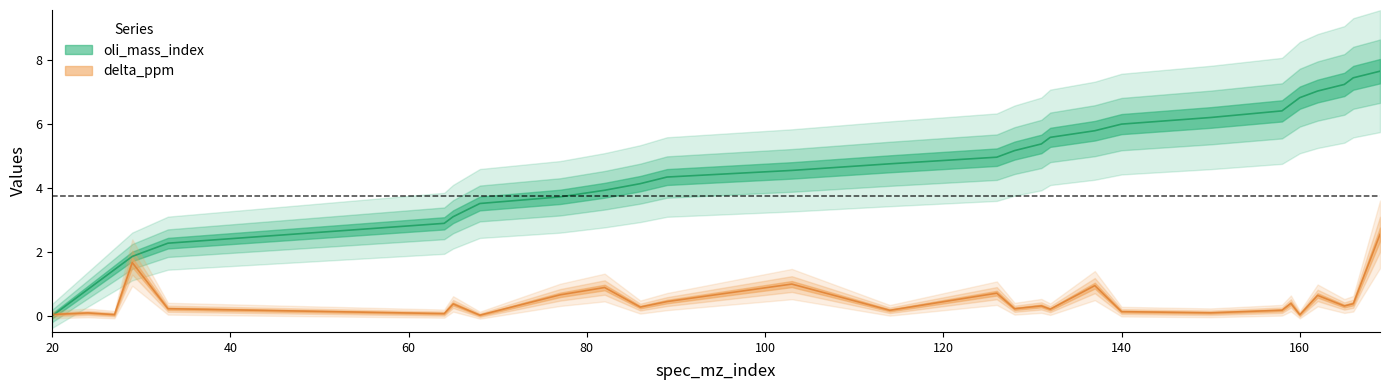

How many data points in oli_mass_index are less than 4?

10